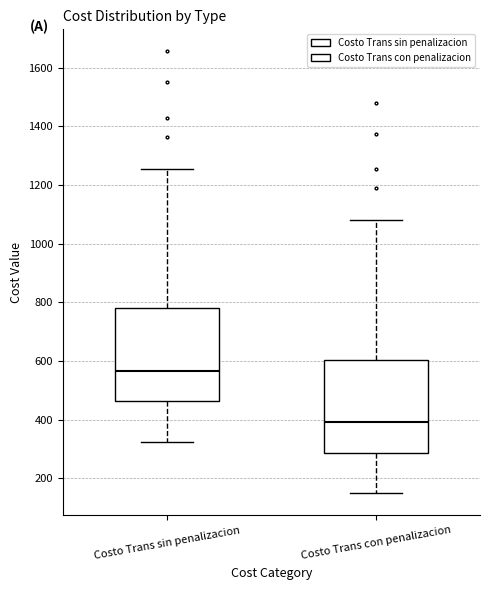

Reading left to right, transcribe this box plot: for each box, give where its median line is, the range the box spans, and where its two whiskers end, as read against the y-axis. The values are not printed on the chart, so give them approximately, as read against the axis.

Costo Trans sin penalizacion: median 560, box 460 to 780, whiskers 320 to 1260
Costo Trans con penalizacion: median 400, box 280 to 600, whiskers 140 to 1080